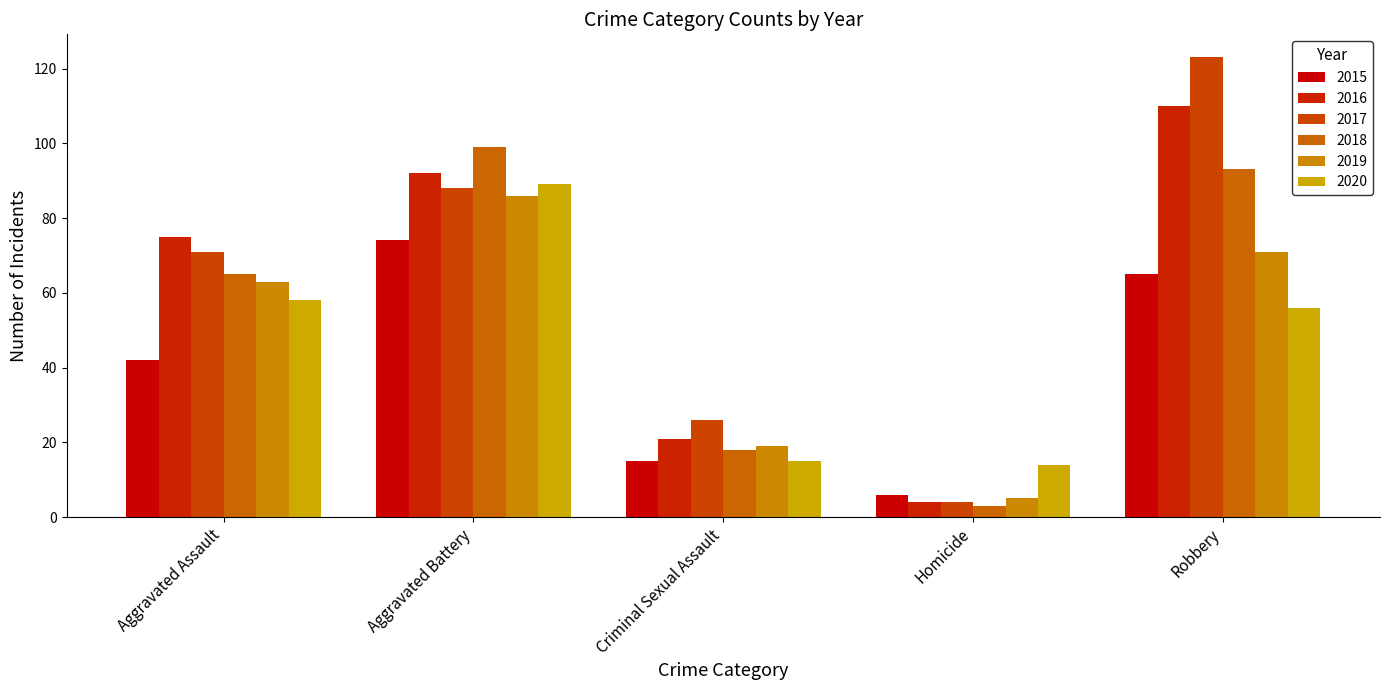

At Aggravated Battery, list the series in order from largest to smallest.

2018, 2016, 2020, 2017, 2019, 2015